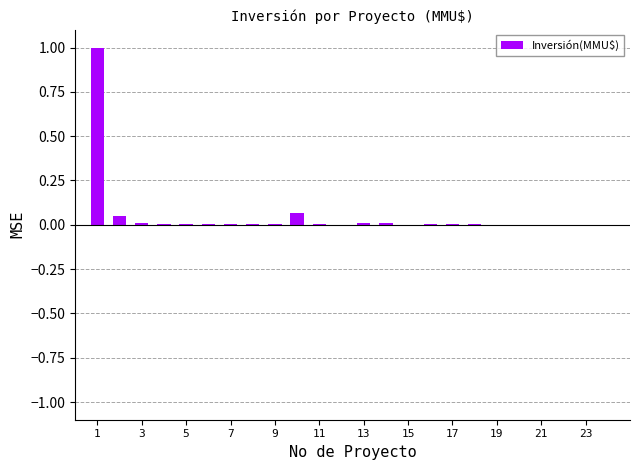

What is the sum of all values?

1.2